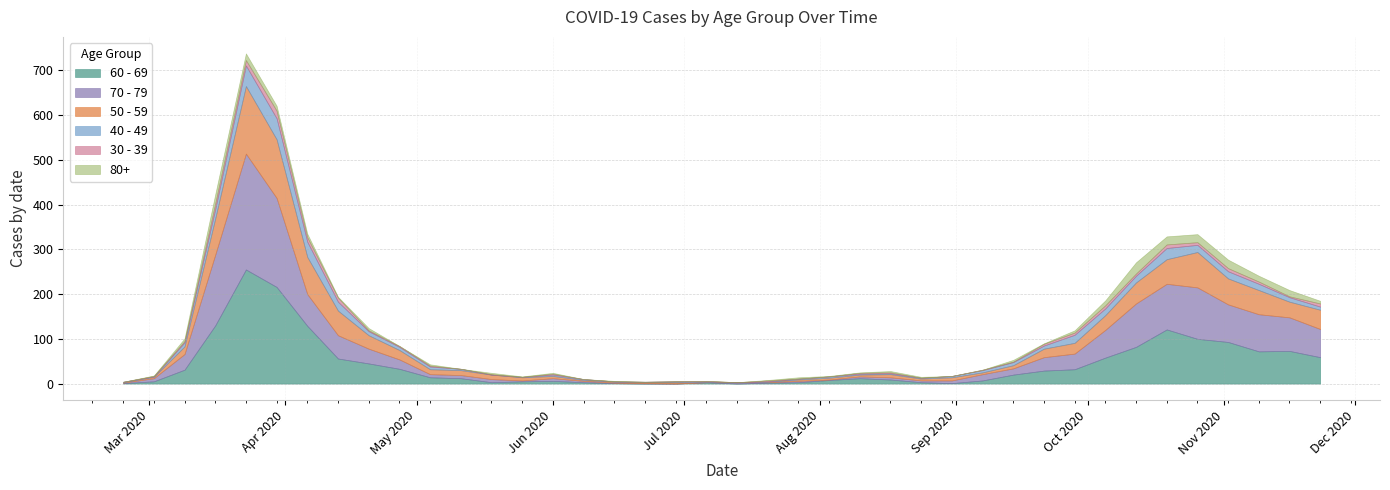

In 30 - 39, how many points are higher than both neighbors (excluding endpoints)?

8